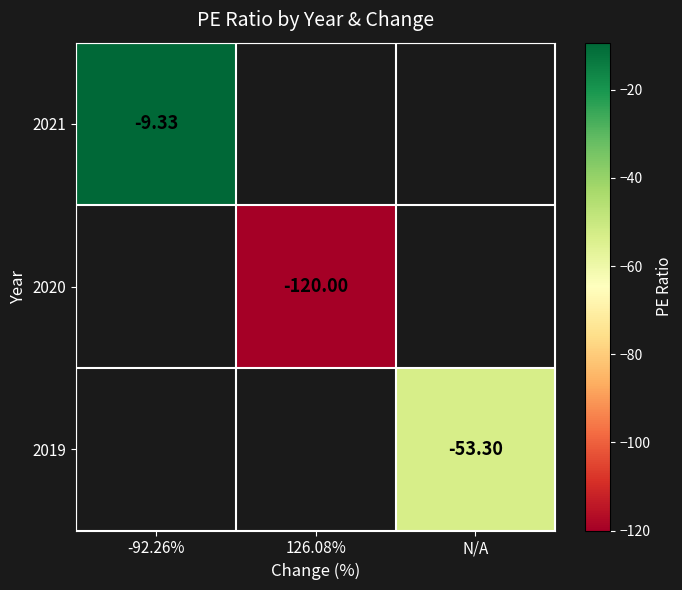

Is the value of 2019 at N/A greater than the value of 2020 at 126.08%?

Yes